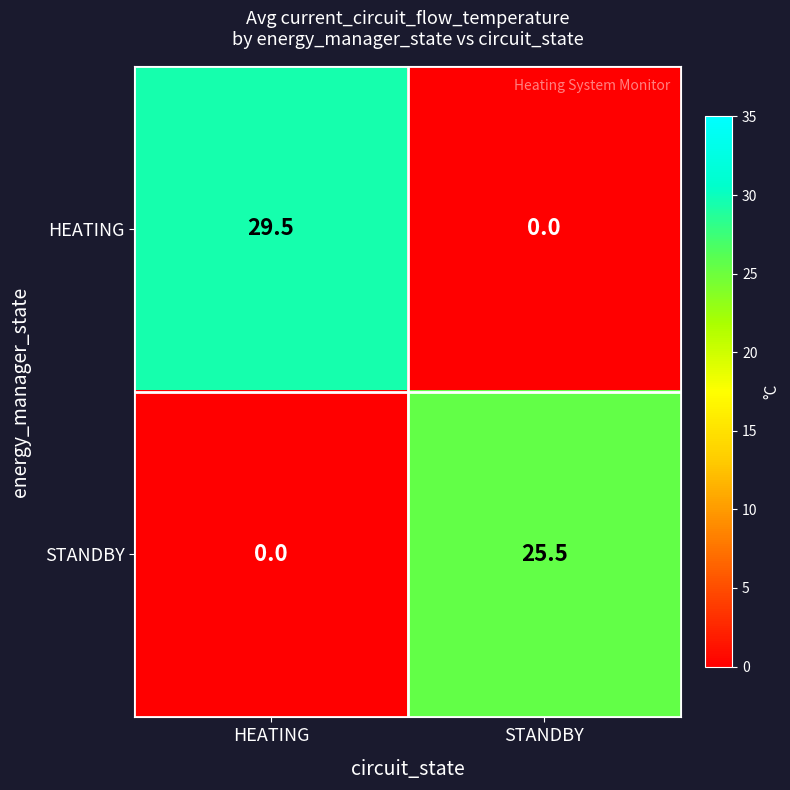

List the series in order of their peak value, highest first.

HEATING, STANDBY